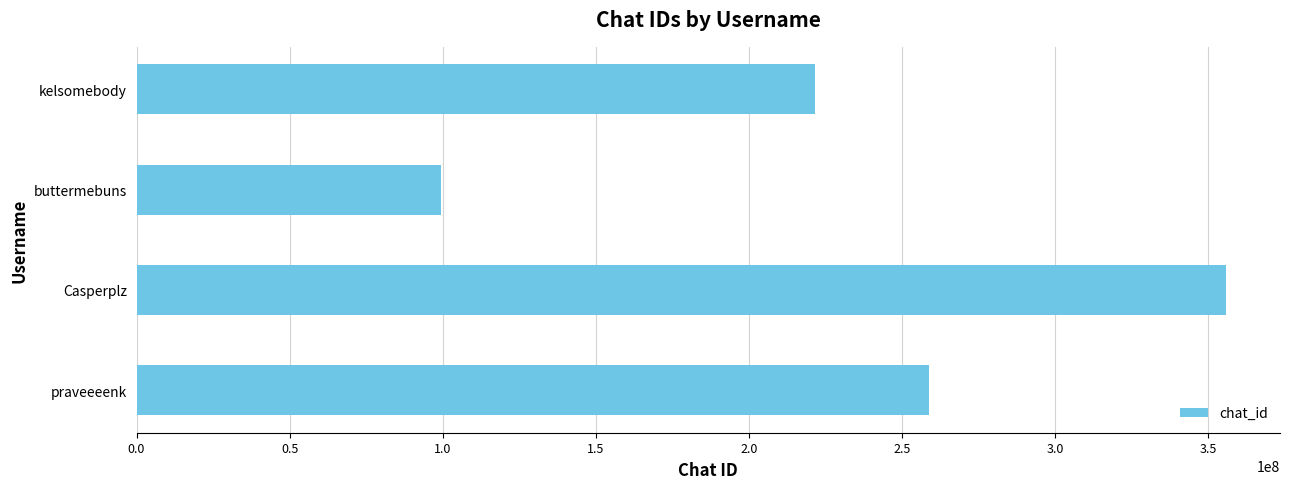

Rank the categories by value from highest to lowest.

Casperplz, praveeeenk, kelsomebody, buttermebuns